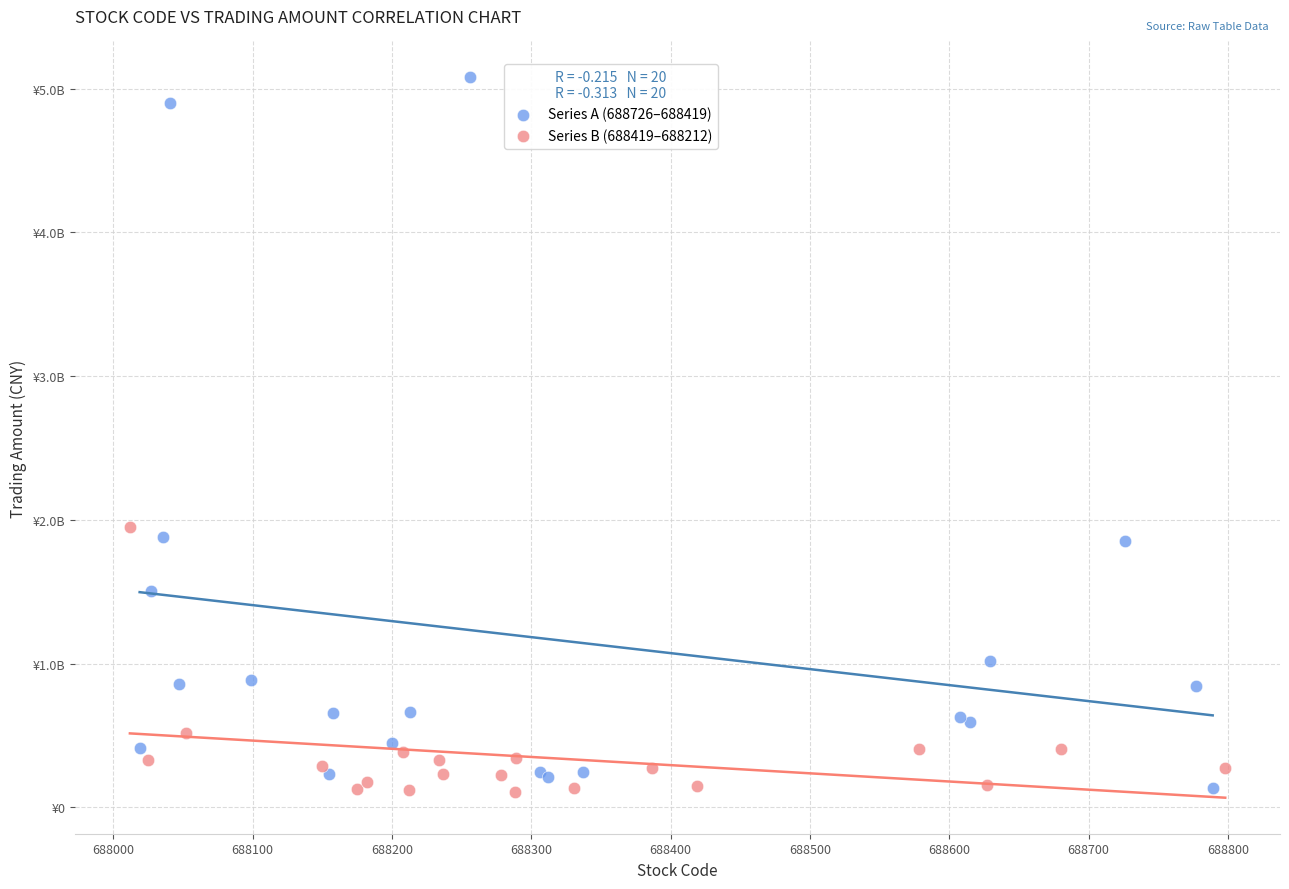

Which series has the largest Y range (max minus min)?

Series A (688726–688419)